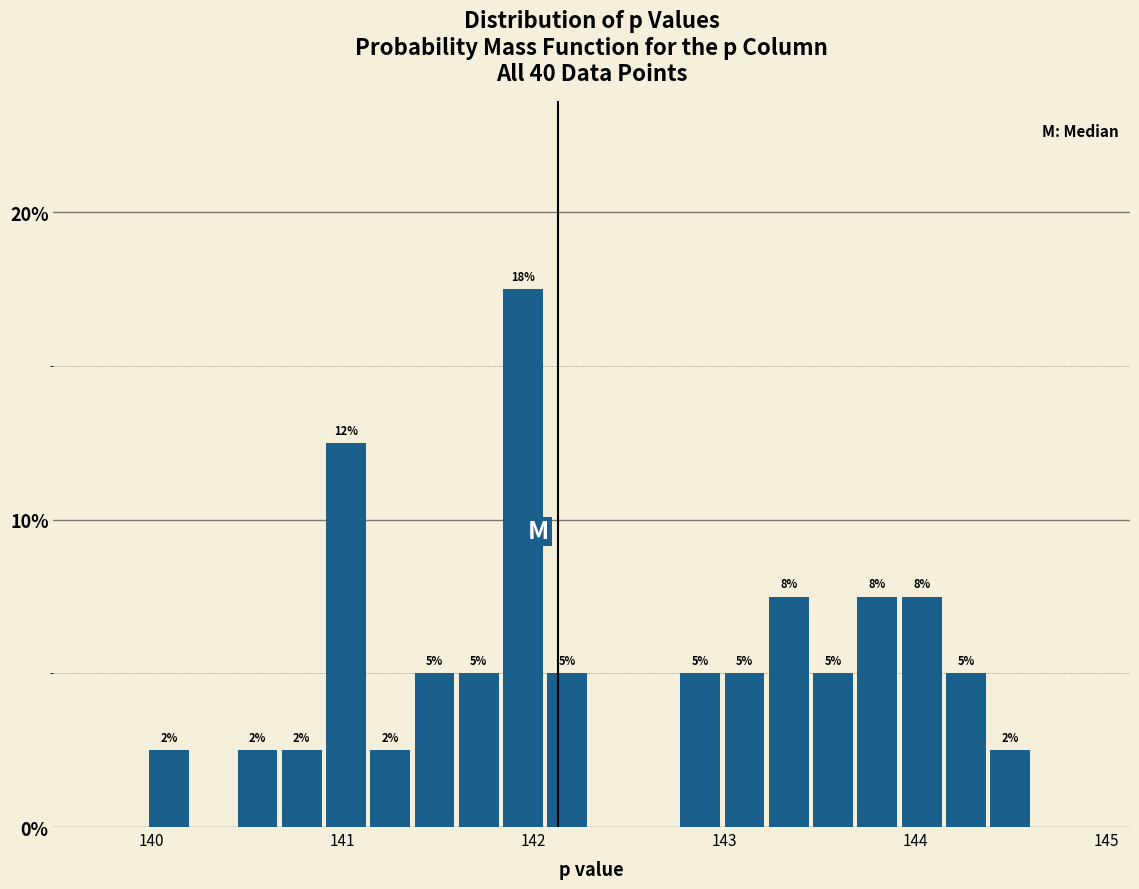

Read against the x-axis, roughly where is the centre of the tallest bar?

141.9